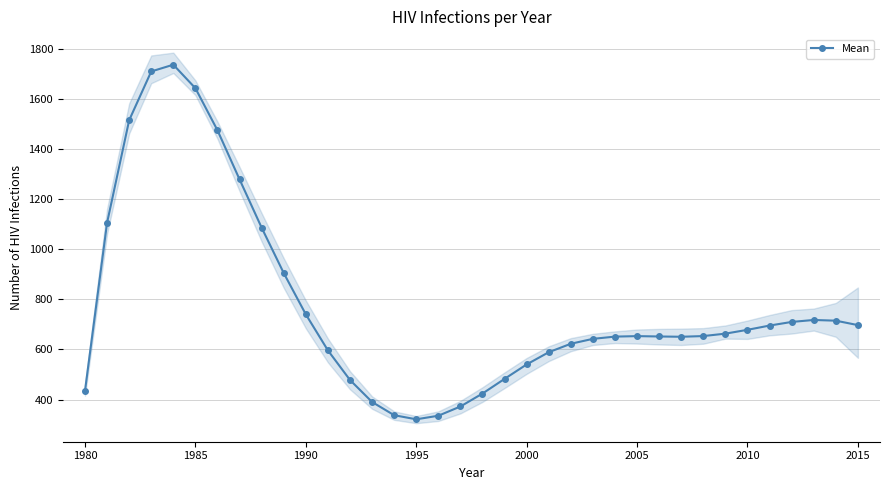

True or false: Mean has a value of 678.5 at 2010.

True